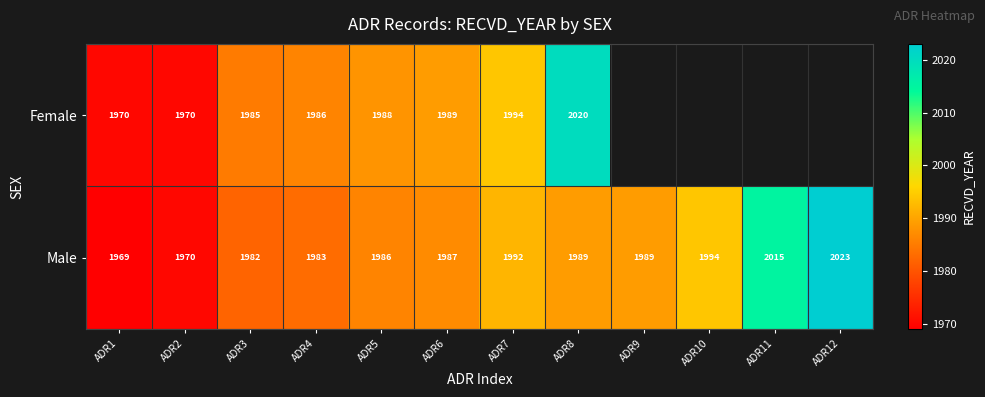

Is the value of Male at ADR6 greater than the value of Female at ADR7?

No